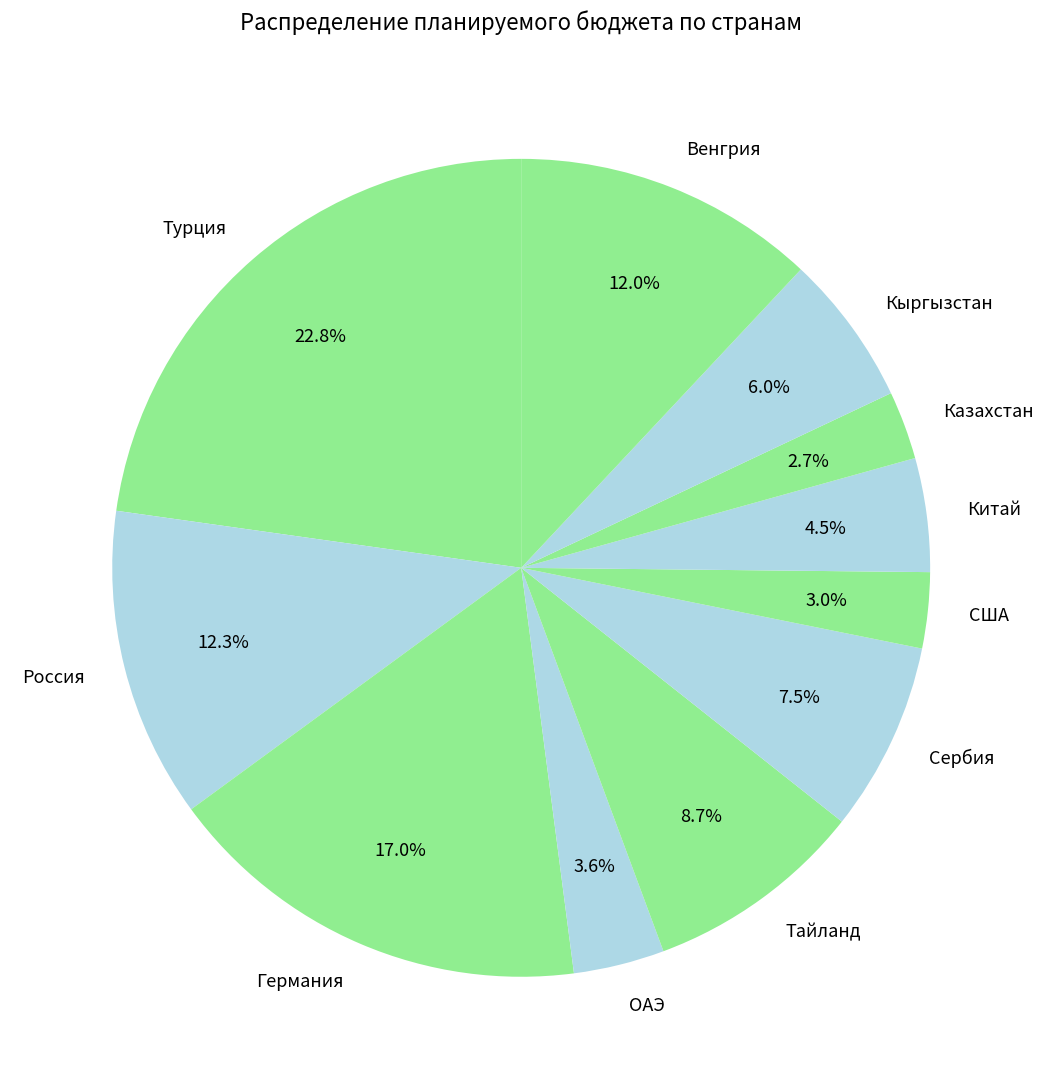

Does Германия represent more than half of the total?

No